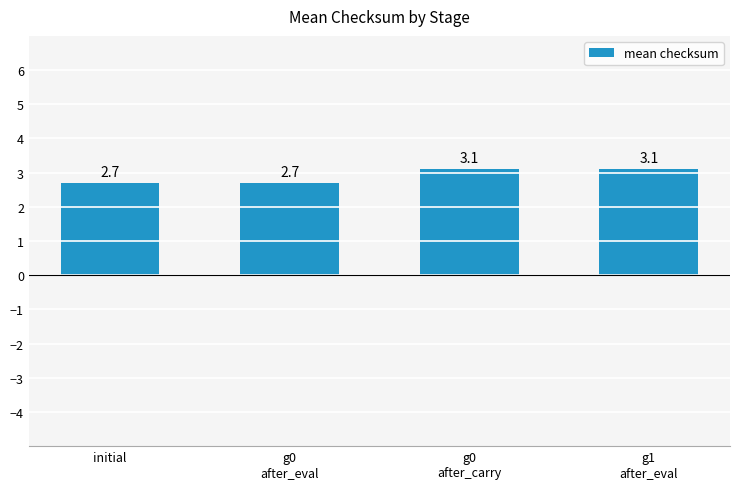

What is the value of the 2nd bar from the left?

2.7